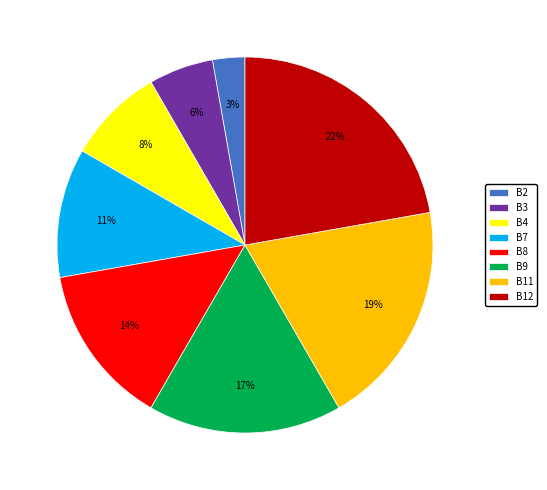

Rank the categories by value from highest to lowest.

B12, B11, B9, B8, B7, B4, B3, B2